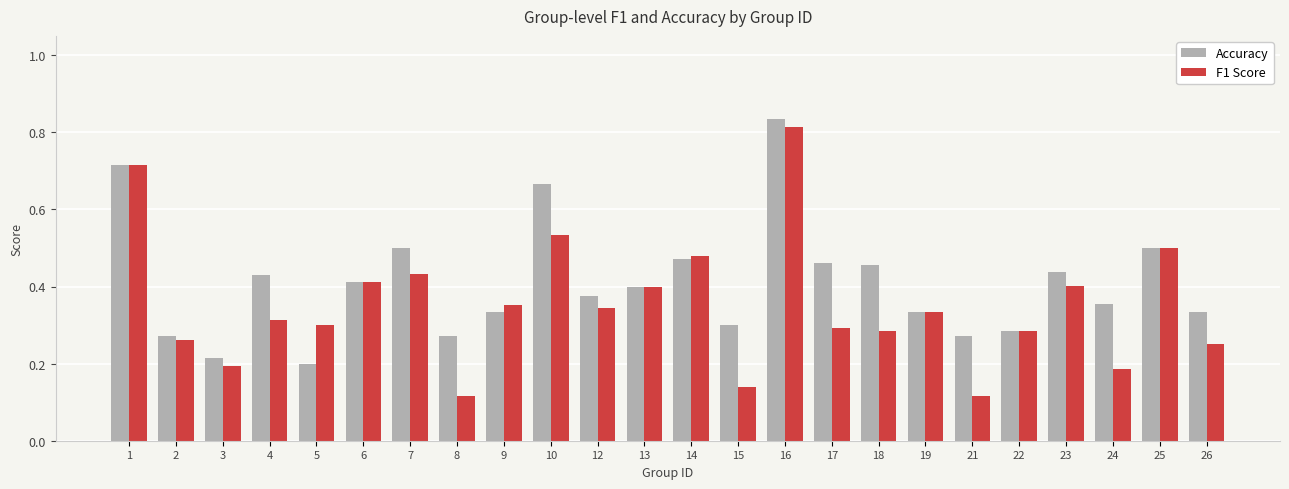

What is the total value across all series at 26?

0.6